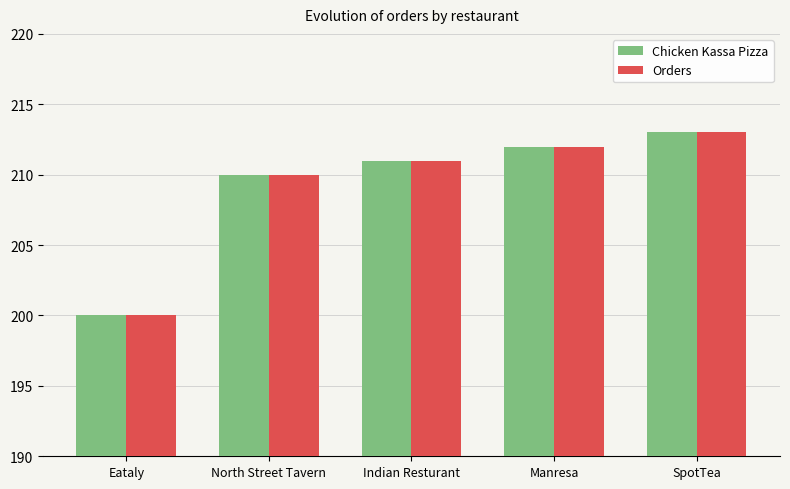

What is the difference between the Orders values at Eataly and SpotTea?

13